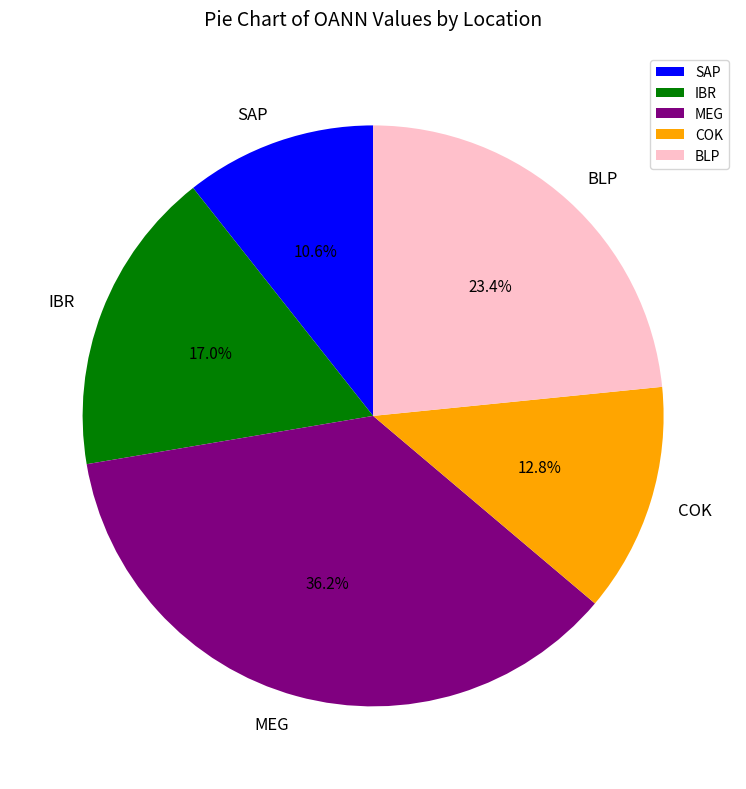

To the nearest percent, what is the average slice percentage?

20%